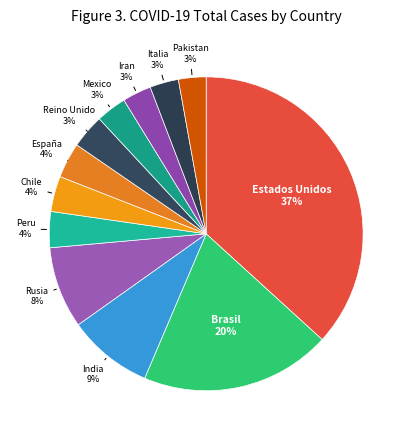

What is the largest slice in the pie chart?

Estados Unidos